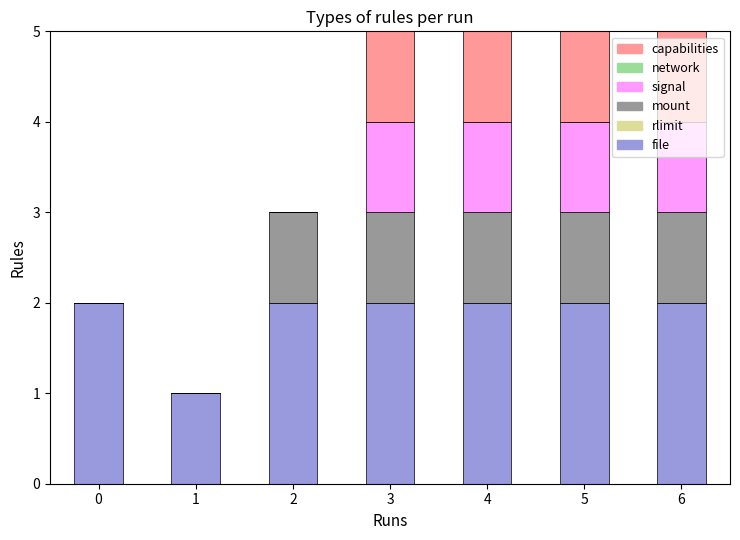

Read the file value at 0.

2